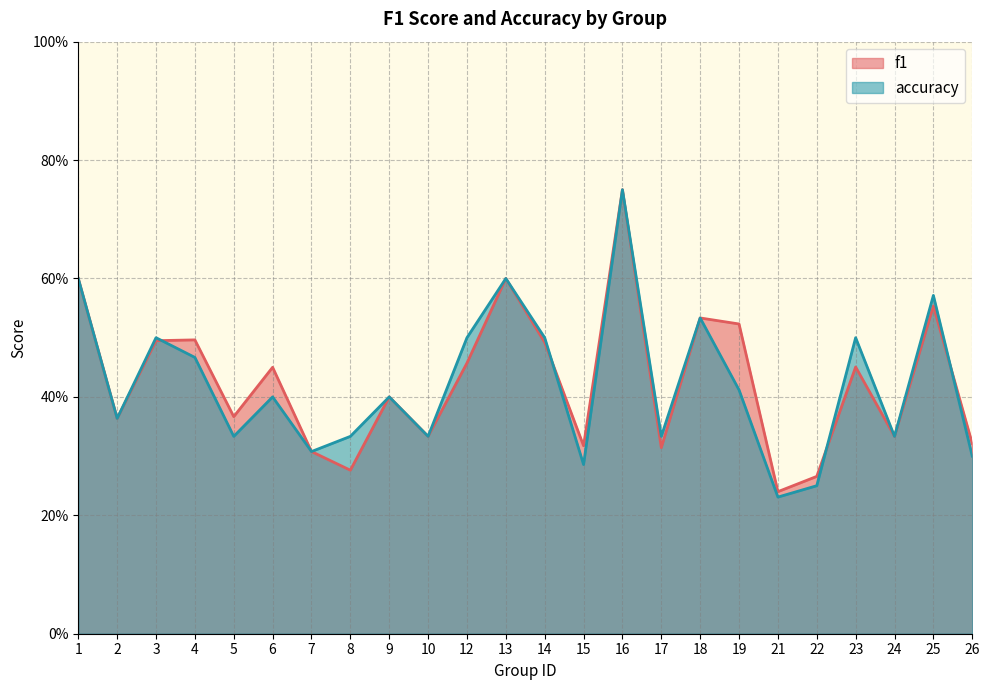

At which label does accuracy reach its peak?

16